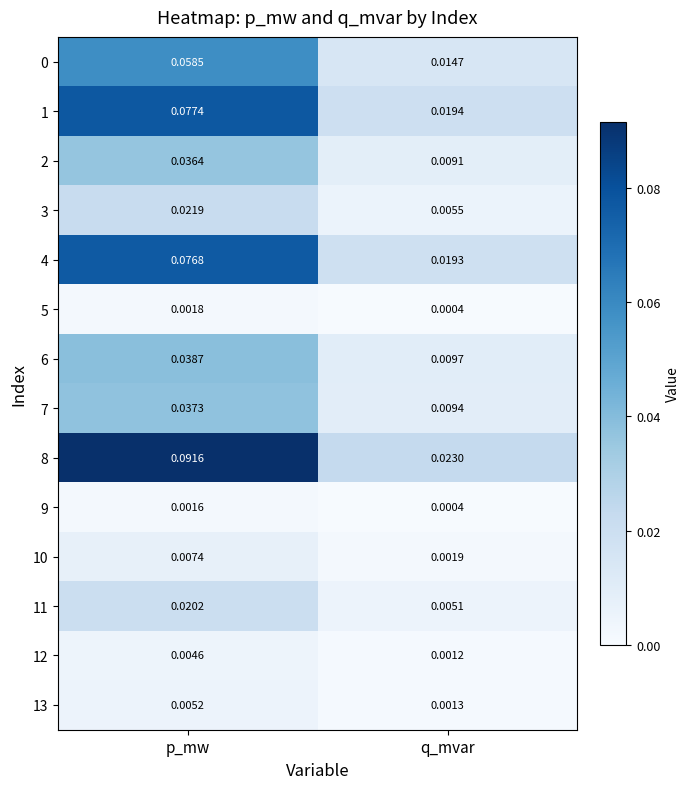

Rank the categories by 1 value from lowest to highest.

q_mvar, p_mw